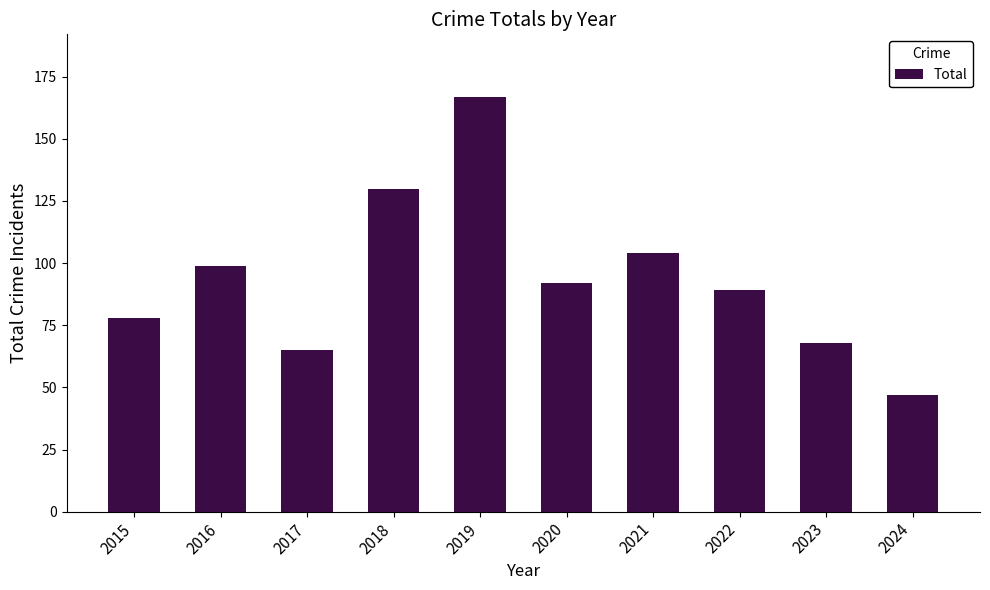

What is the minimum value shown in the chart?

47